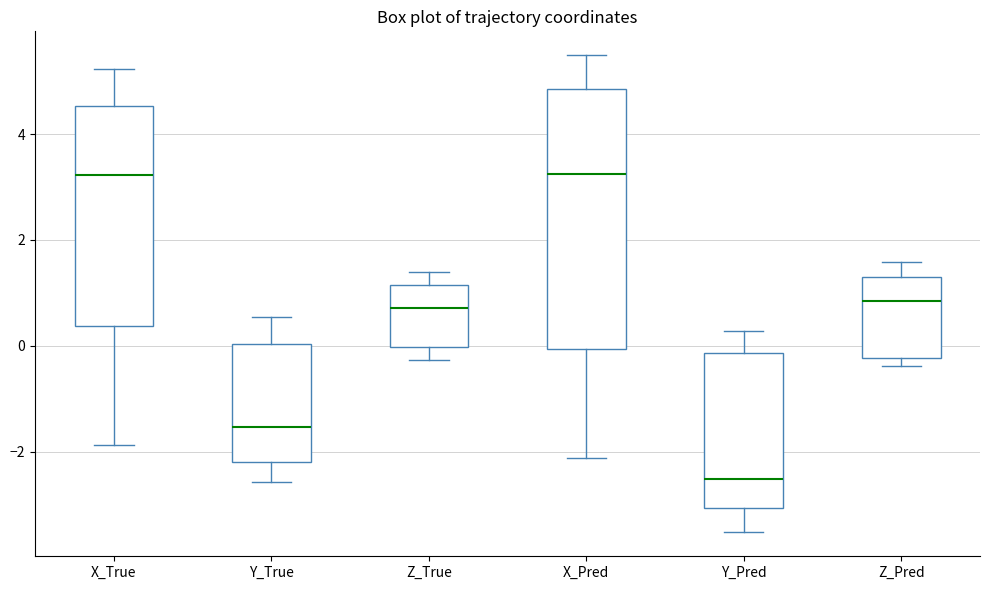

Reading left to right, read every box against the y-axis: the position of its median line, the range the box covers, and the ends of its whiskers. The values are not printed on the chart, so give them approximately, as read against the axis.

X_True: median 3.2, box 0.4 to 4.6, whiskers -1.8 to 5.2
Y_True: median -1.6, box -2.2 to 0.0, whiskers -2.6 to 0.6
Z_True: median 0.8, box 0.0 to 1.2, whiskers -0.2 to 1.4
X_Pred: median 3.2, box 0.0 to 4.8, whiskers -2.2 to 5.4
Y_Pred: median -2.6, box -3.0 to -0.2, whiskers -3.6 to 0.2
Z_Pred: median 0.8, box -0.2 to 1.4, whiskers -0.4 to 1.6